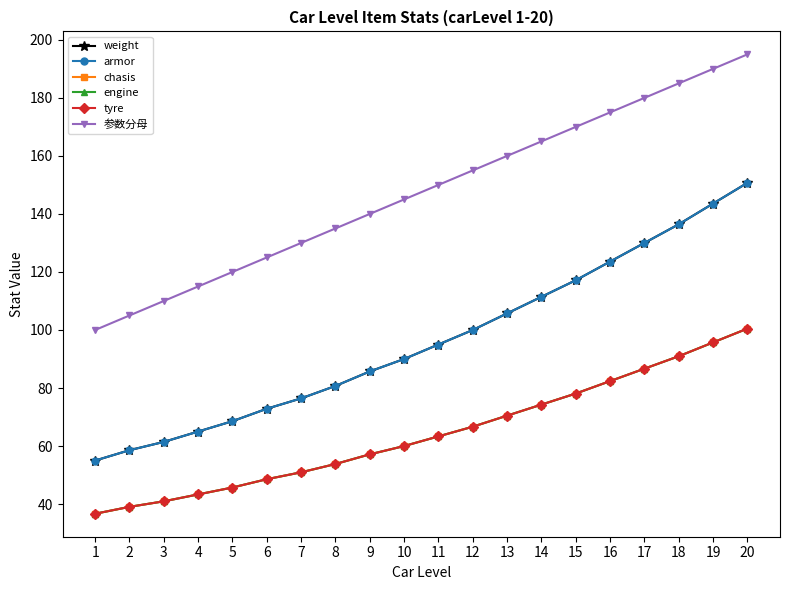

What is the approximate value of chasis at 4?

43.3